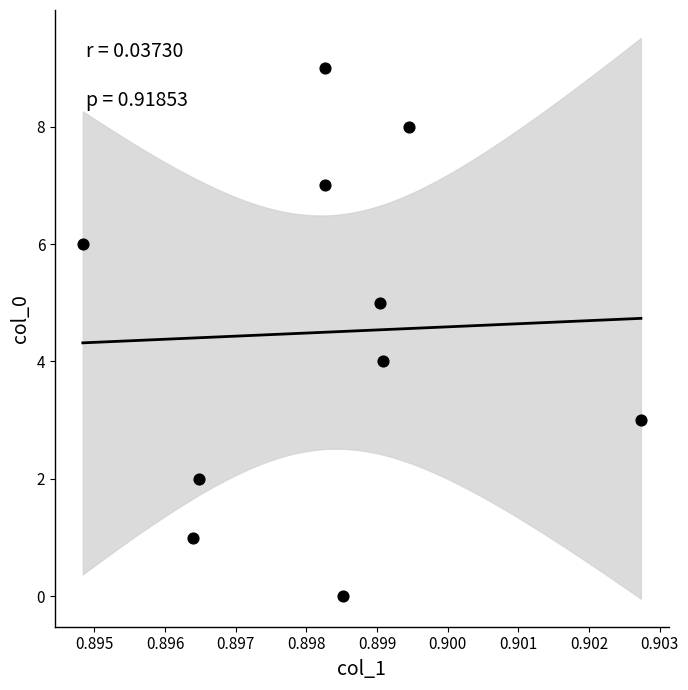

What is the range of Y values (max minus min)?

9